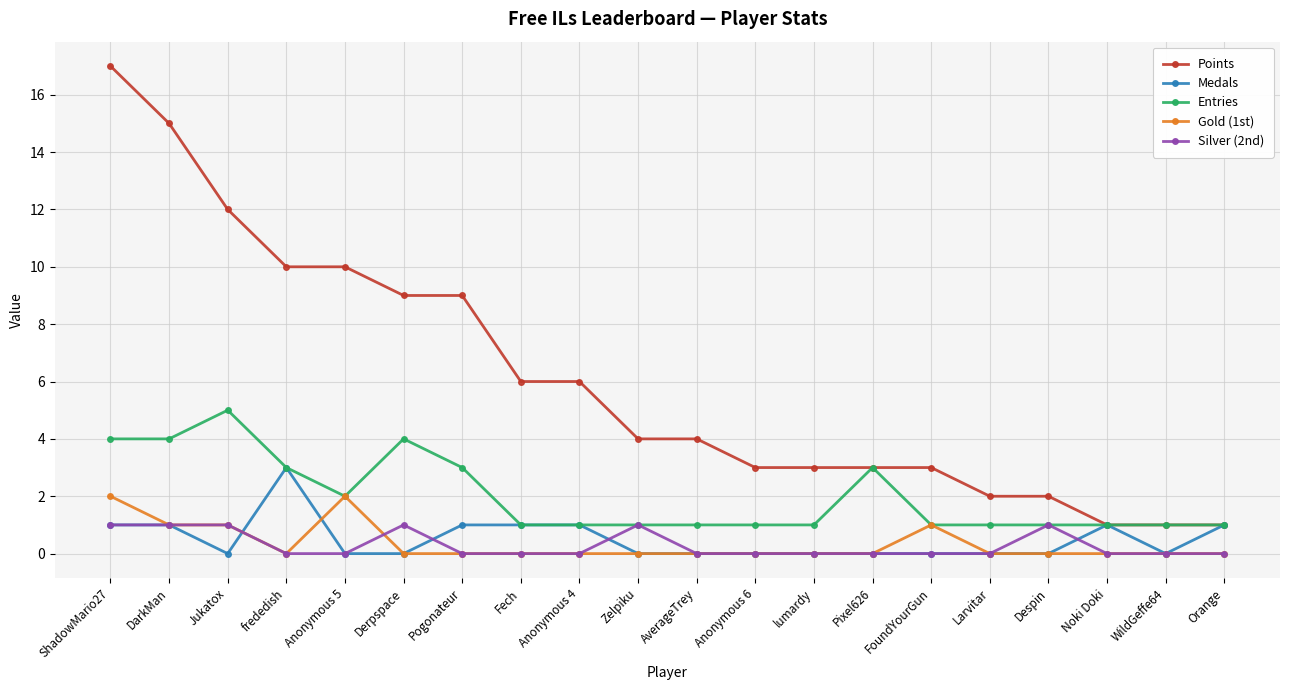

What is the sum of all Points values?

121